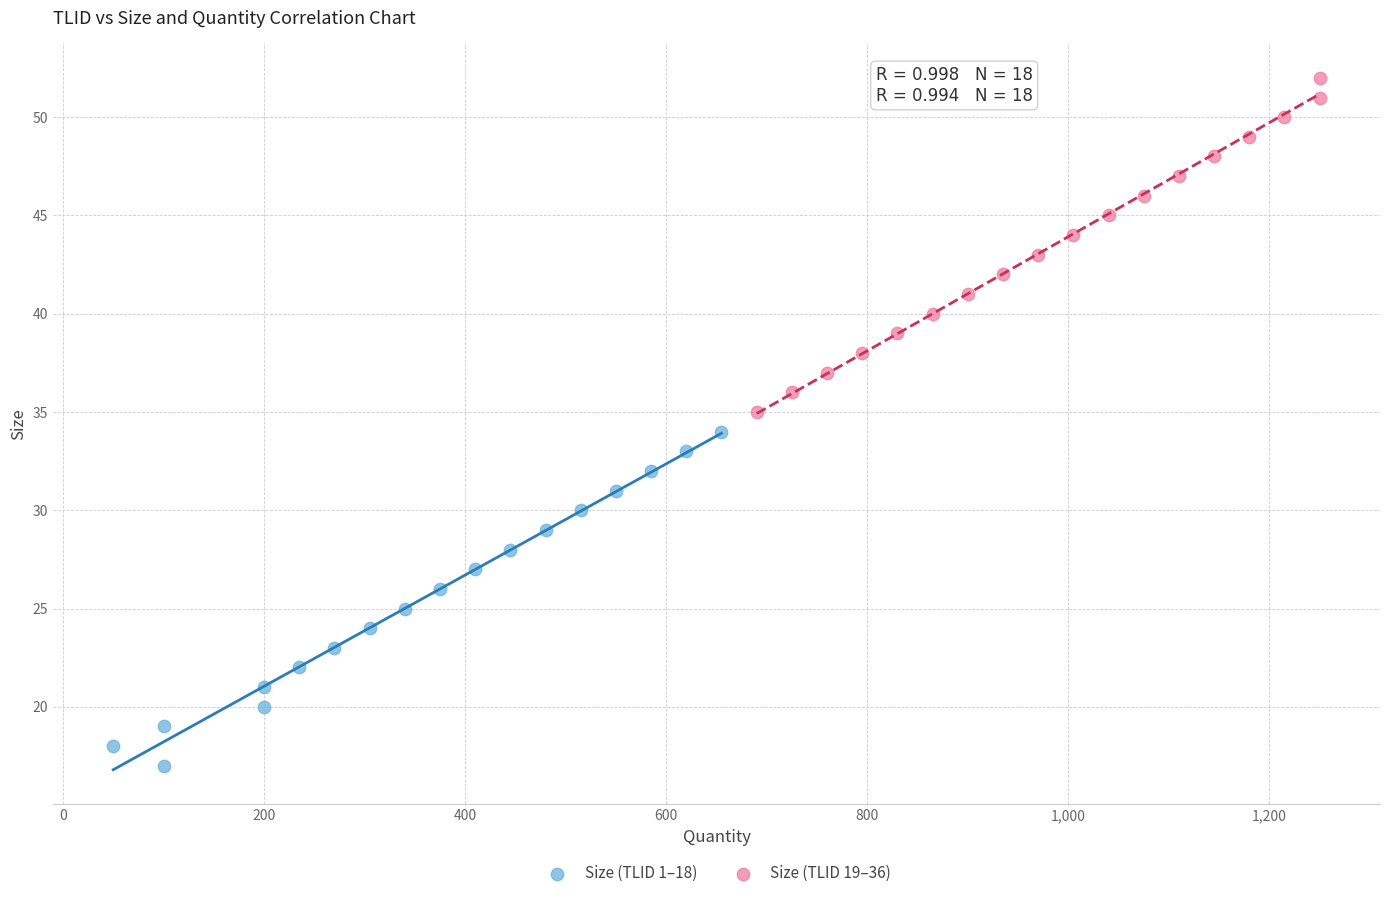

Which series contains the lowest Y value?

Size (TLID 1–18)